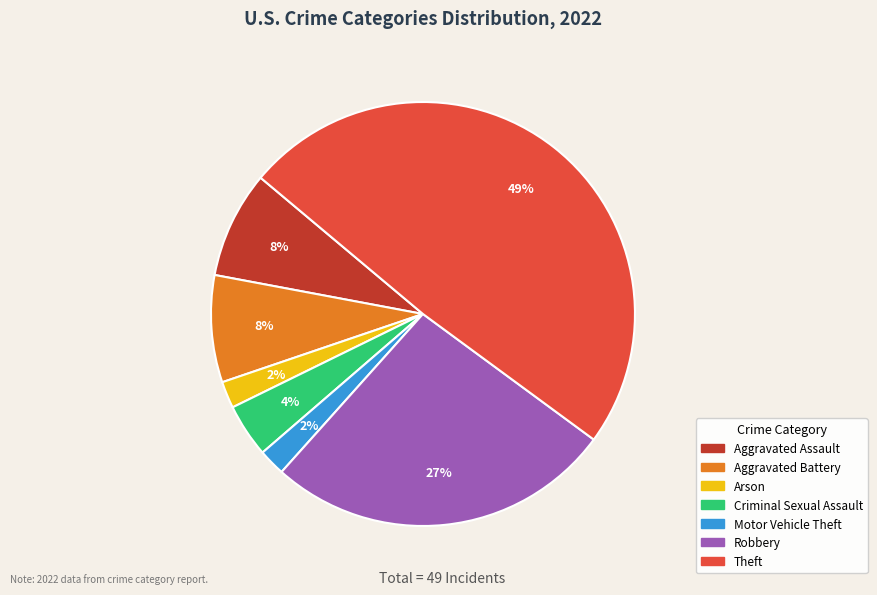

To the nearest percent, what is the average slice percentage?

14%